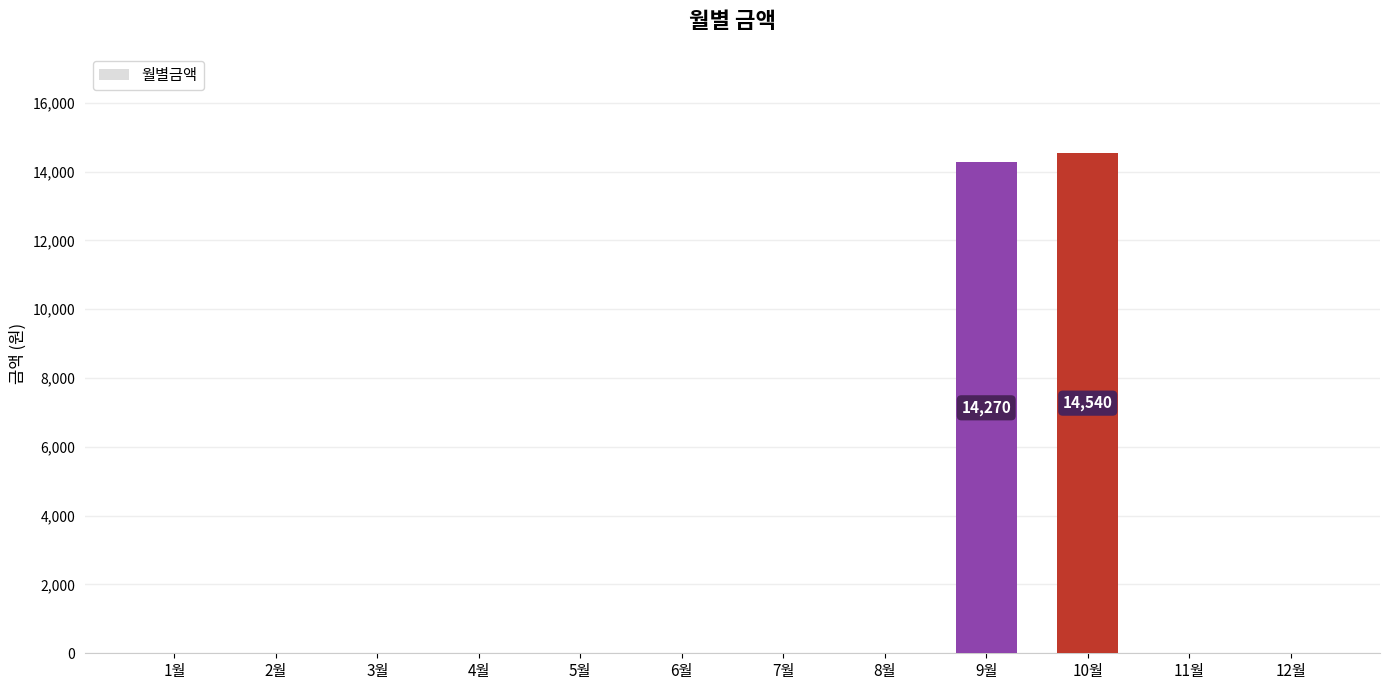

Are the bars horizontal?

No